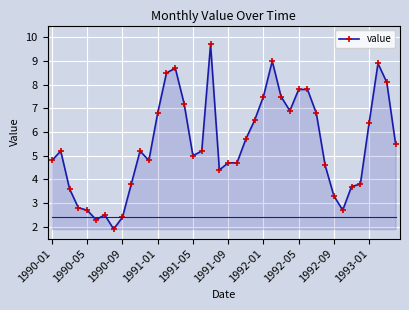

What is the minimum value shown in the chart?

1.9